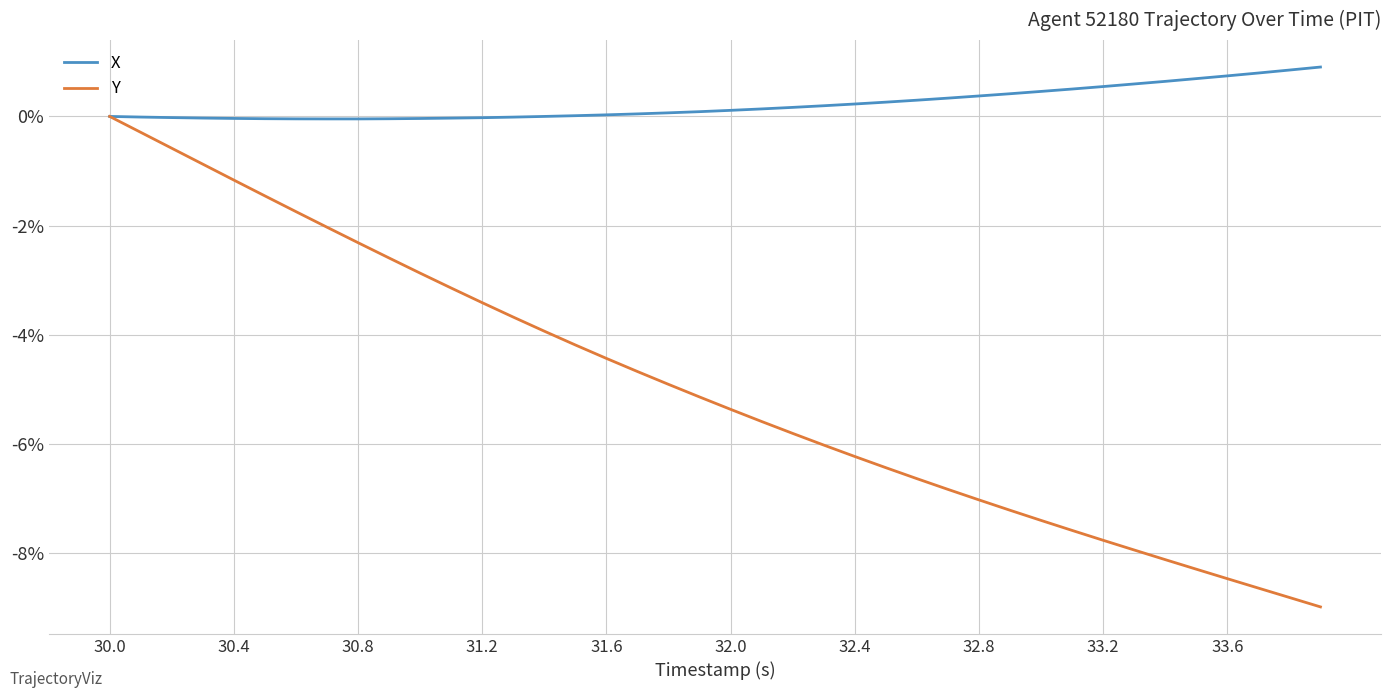

Rank the series by their maximum value, from highest to lowest.

X, Y